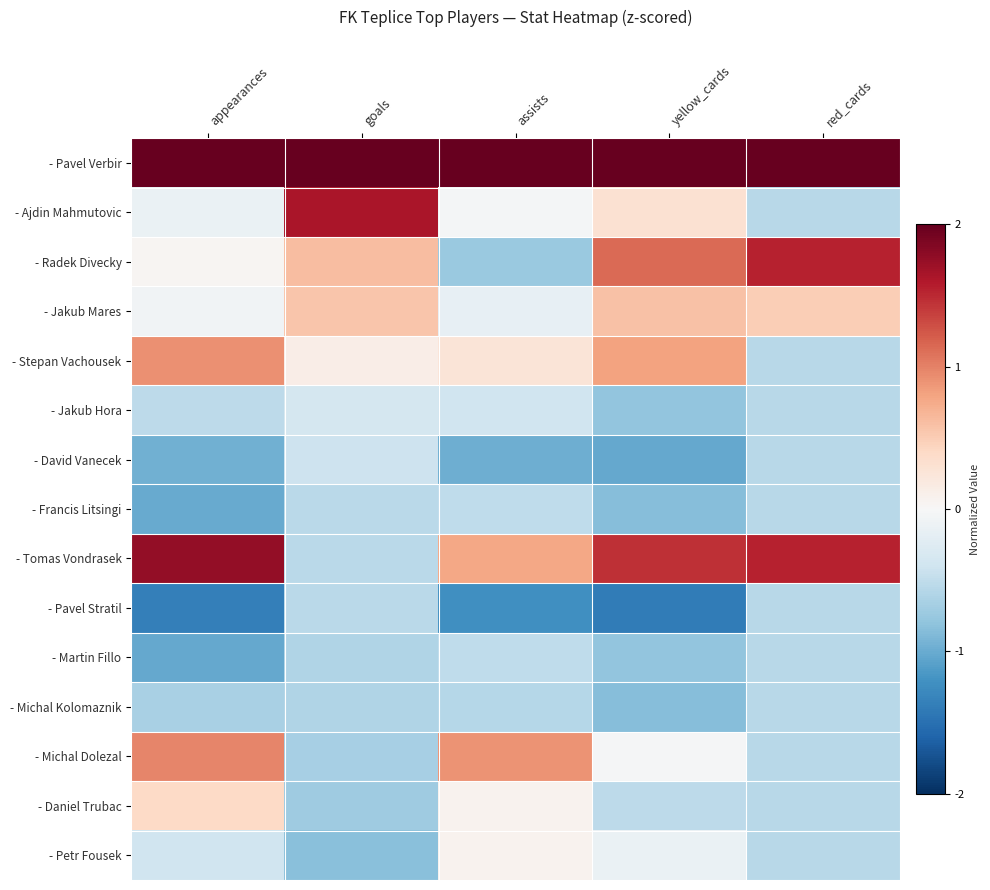

Between yellow_cards and appearances, which is larger?

yellow_cards